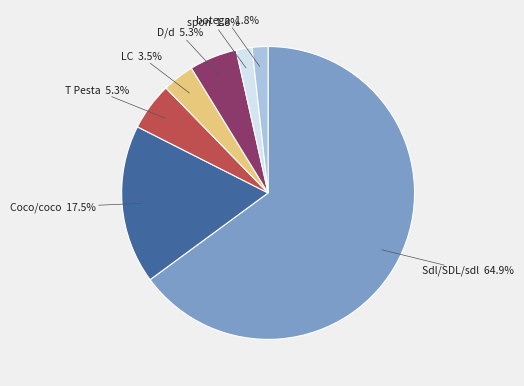

Is there a majority slice in this chart?

Yes